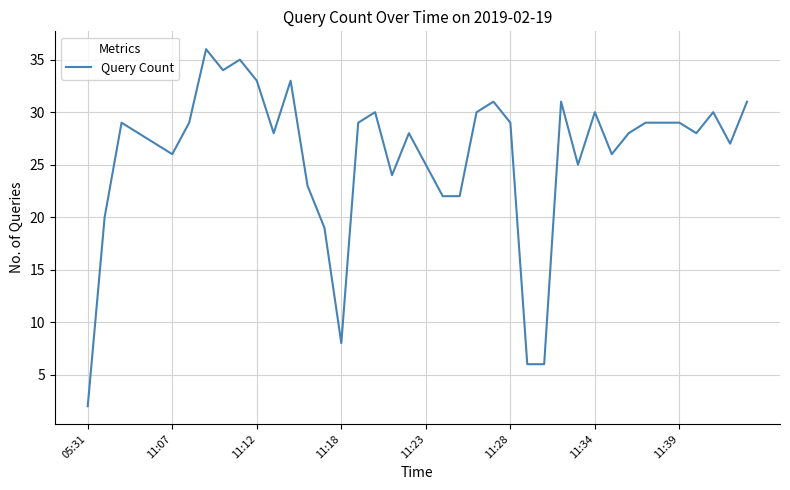

What is the maximum value shown in the chart?

36